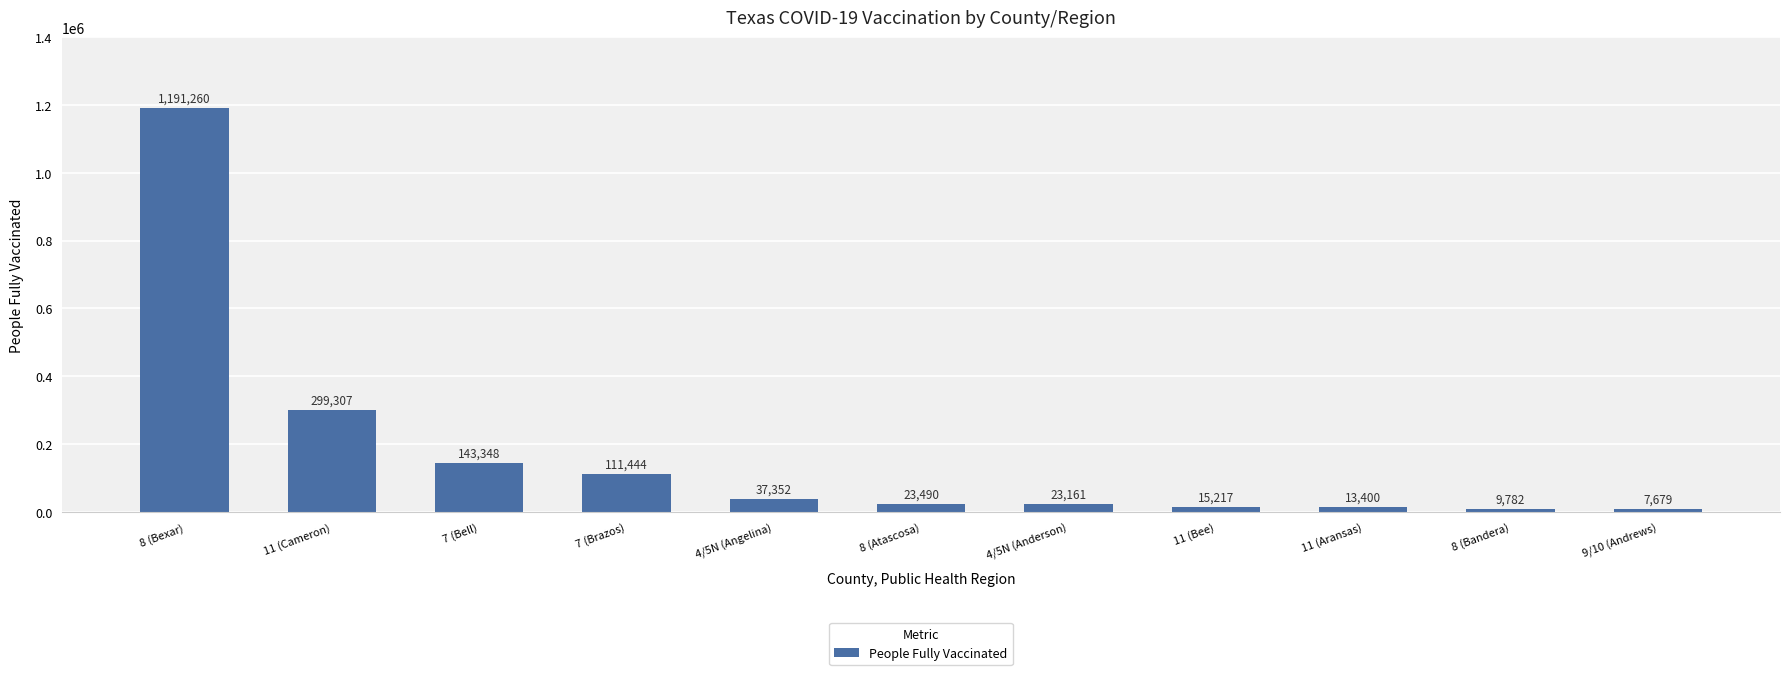

At which label does the data first exceed 23490?

8 (Bexar)